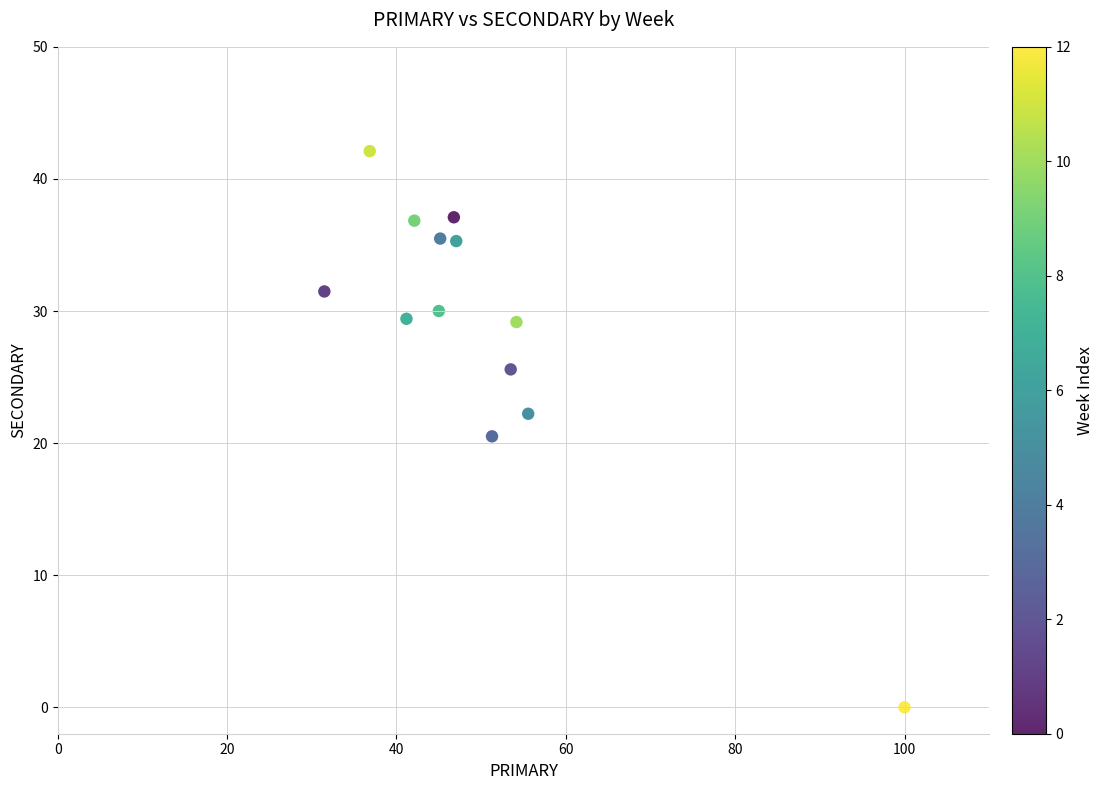

What is the range of X values (max minus min)?

68.5